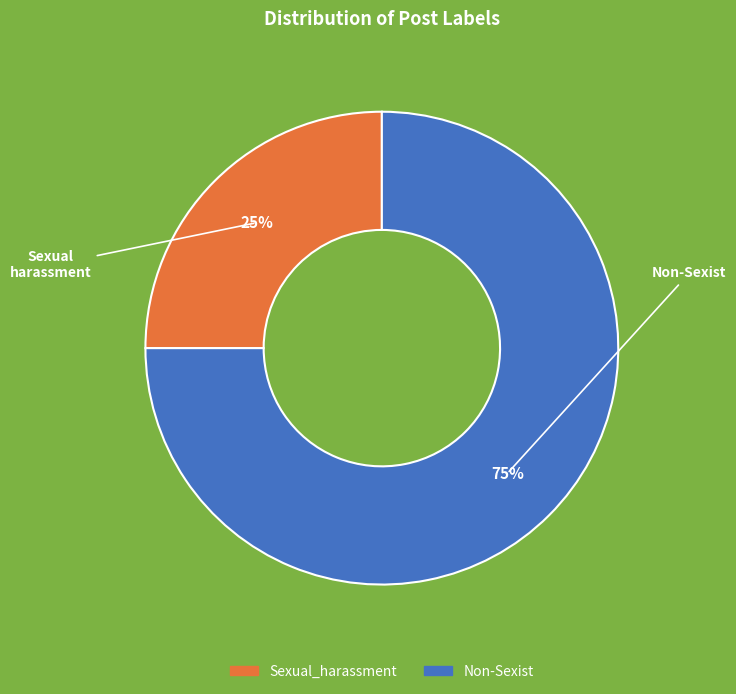

Is there a majority slice in this chart?

Yes